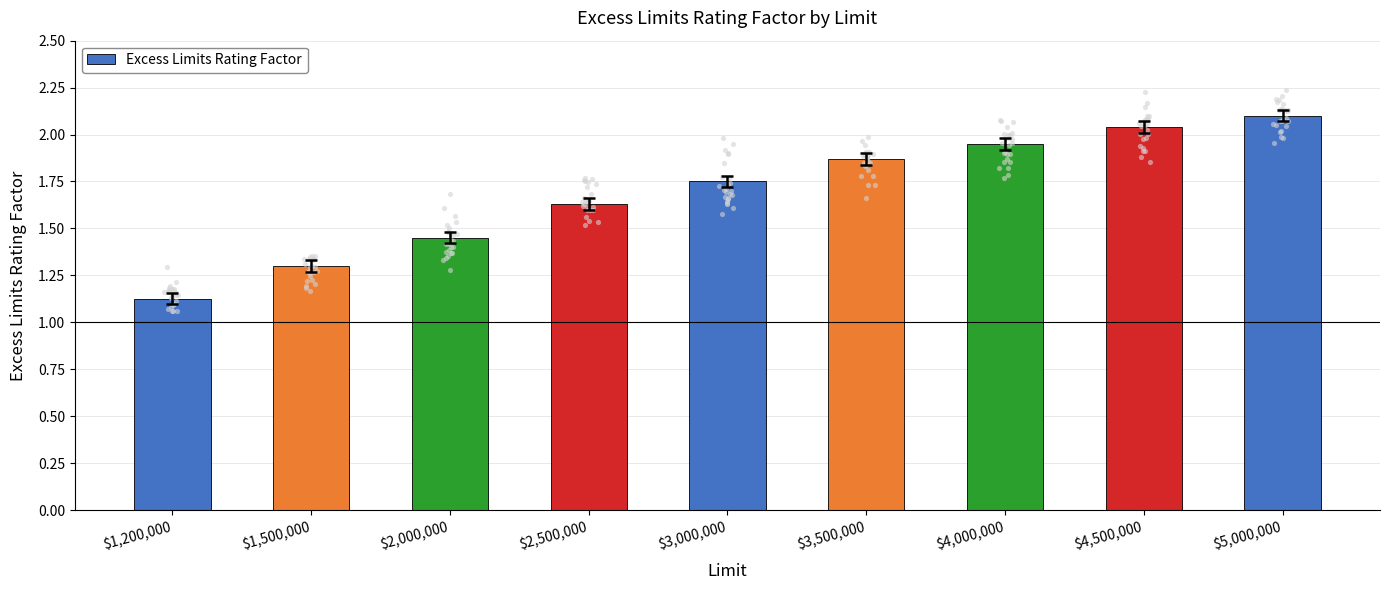

What is the ratio of the value at $1,200,000 to the value at $5,000,000?

0.5